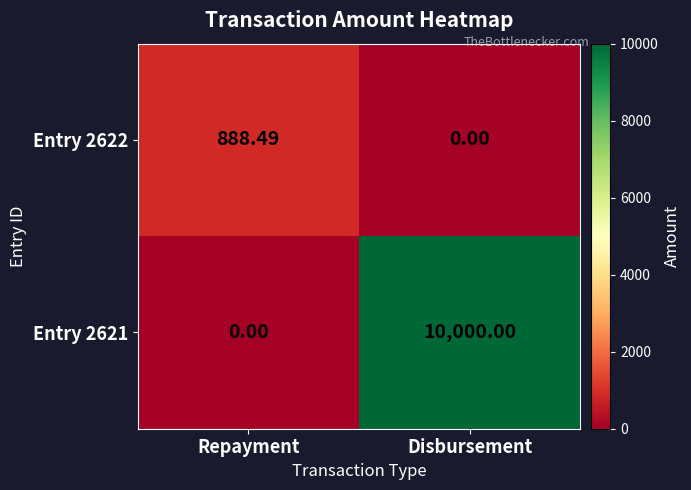

Which series has the largest total across all categories?

Entry 2621